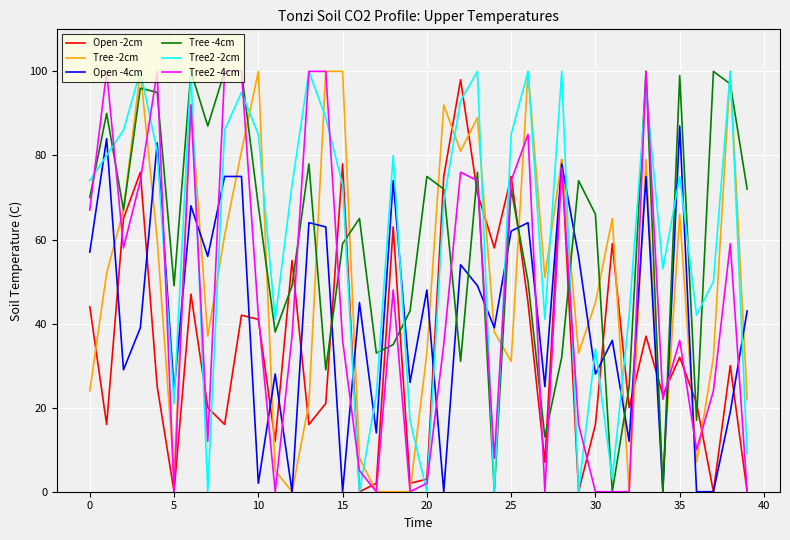

How many lines are shown in the chart?

6